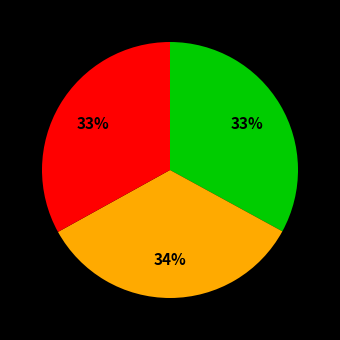

To the nearest percent, what is the difference between the largest and smallest slice percentages?

1%